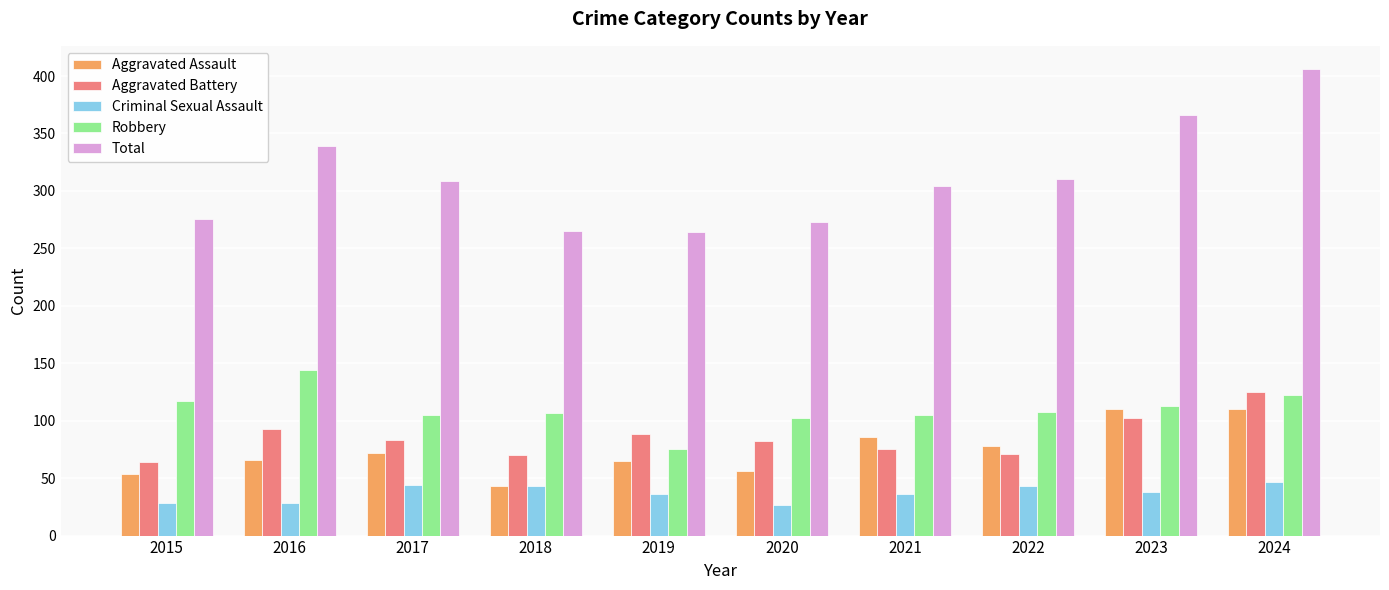

Which series has the widest spread of values?

Total